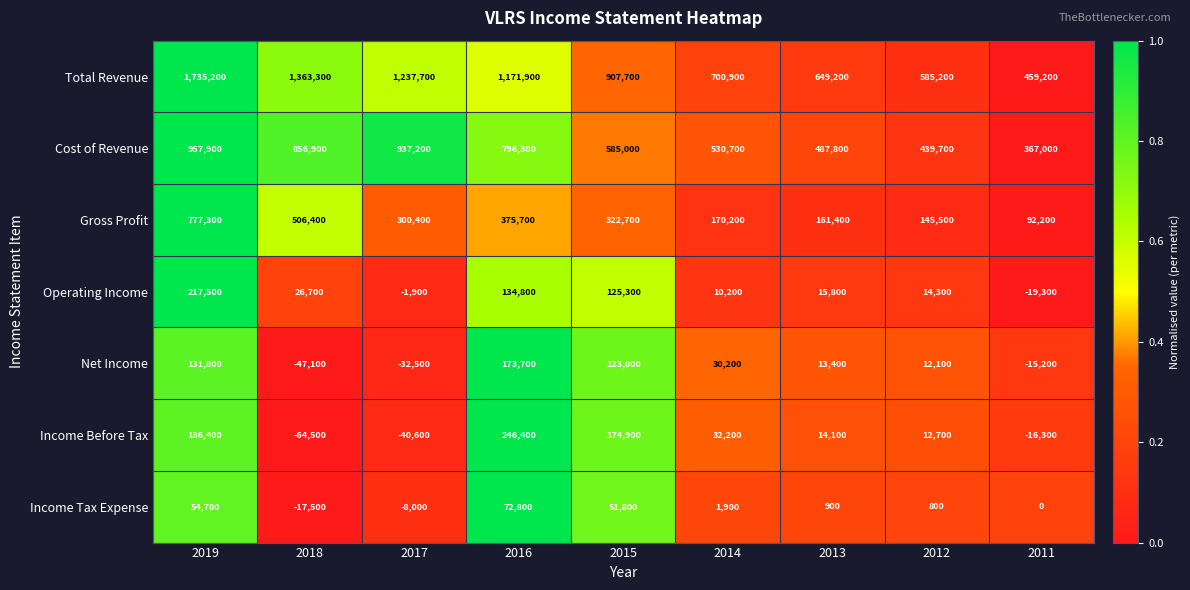

What is the maximum value for Net Income?

173700